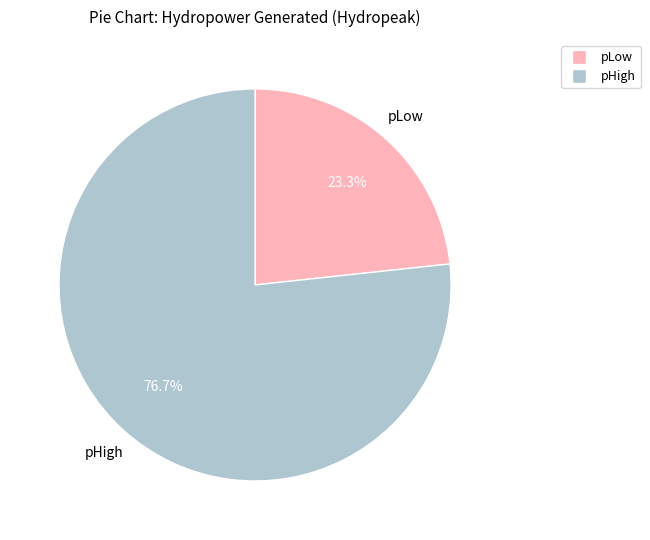

To the nearest percent, what is the difference between the largest and smallest slice percentages?

53%